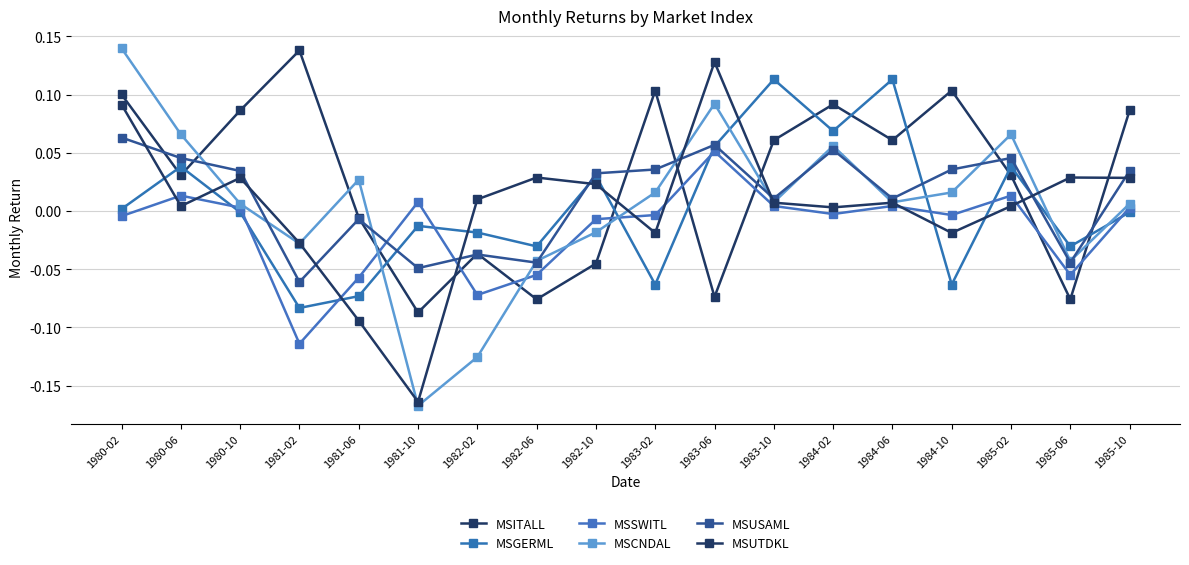

Which series has the largest range (max minus min)?

MSCNDAL